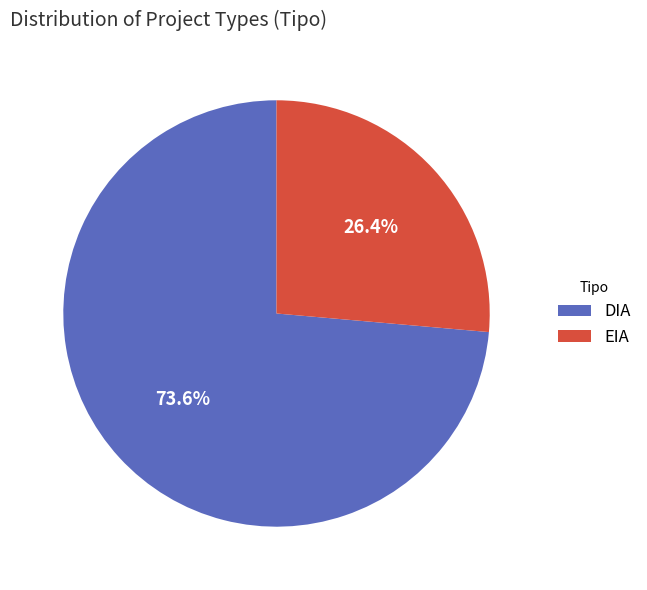

Is it true that DIA is 74% of the pie?

True